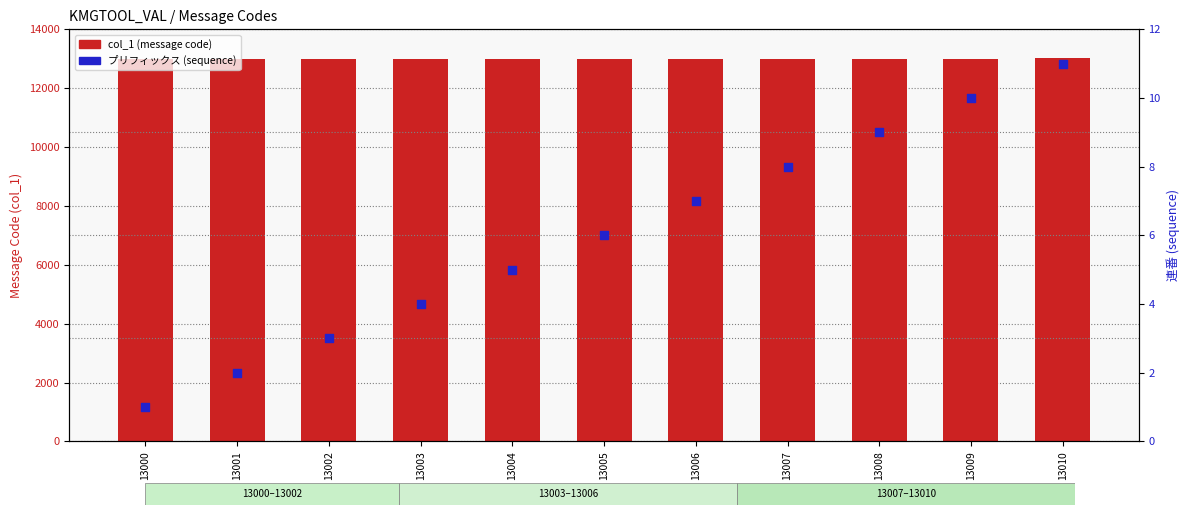

What is the total value across all series at 13007?

13015